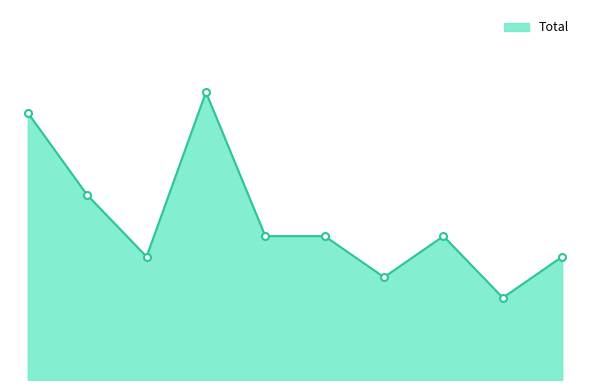

What is the value of the 3rd point from the left?

6